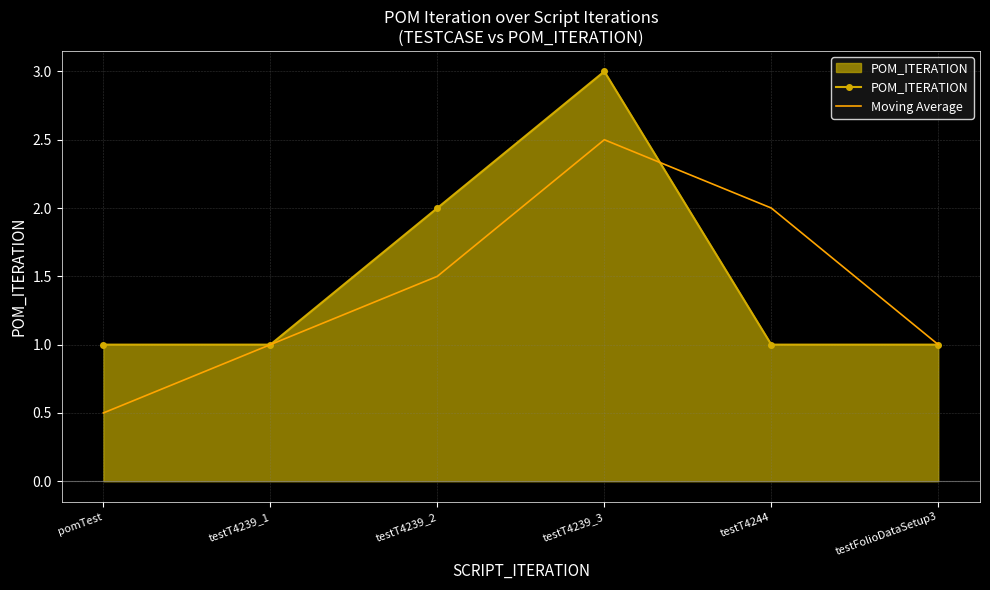

Rank the series by their maximum value, from lowest to highest.

Moving Average, POM_ITERATION